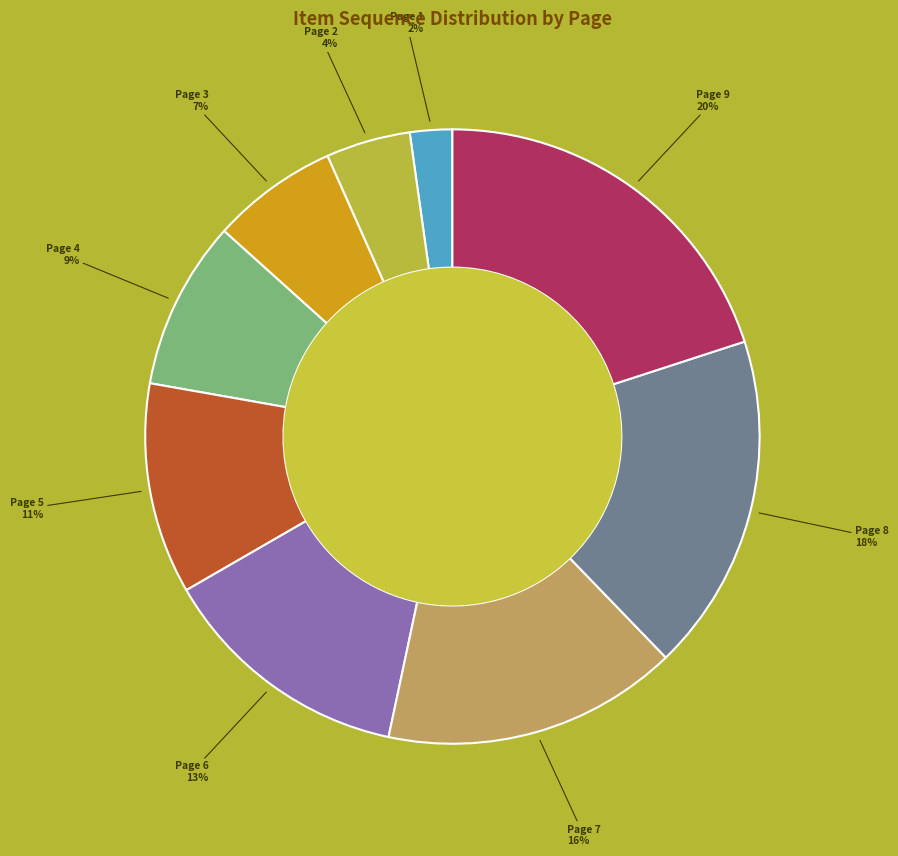

To the nearest percent, what percentage of the pie is Page 7?

16%